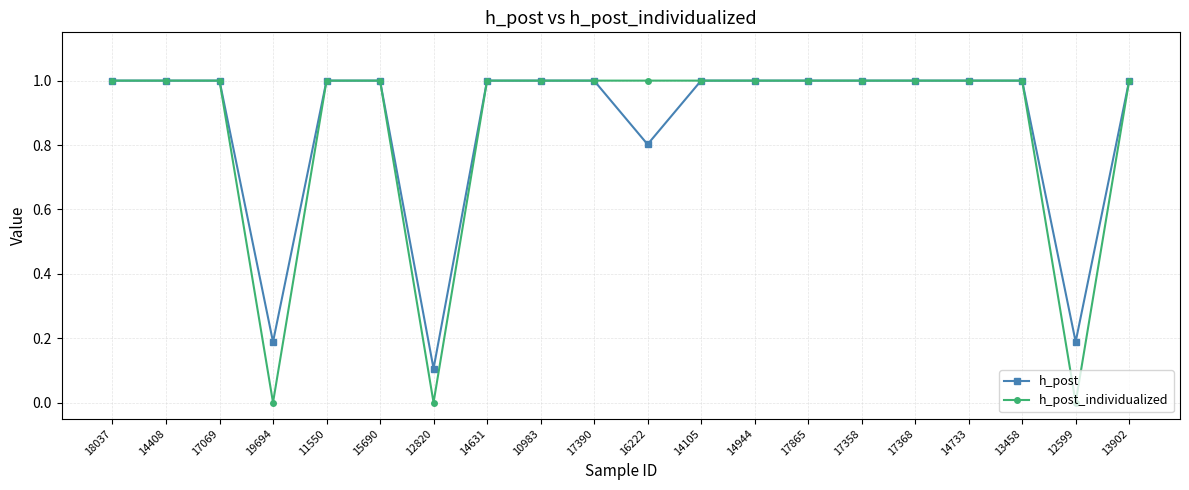

Which series has the widest spread of values?

h_post_individualized